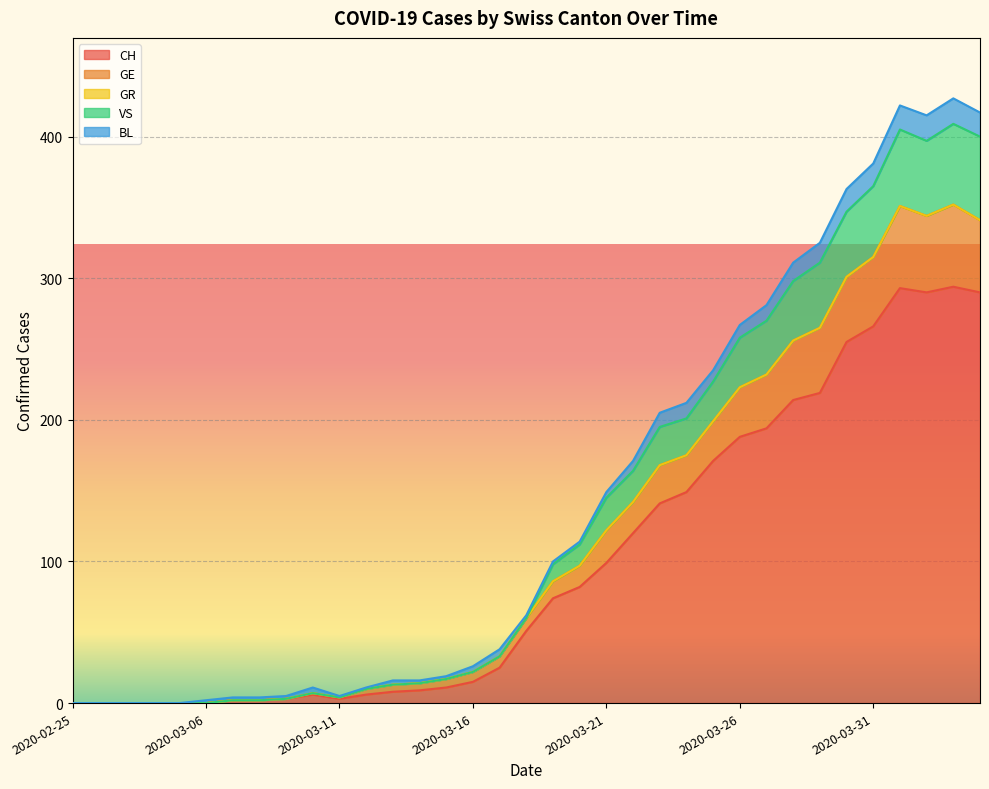

What is the sum of all CH values?

3480